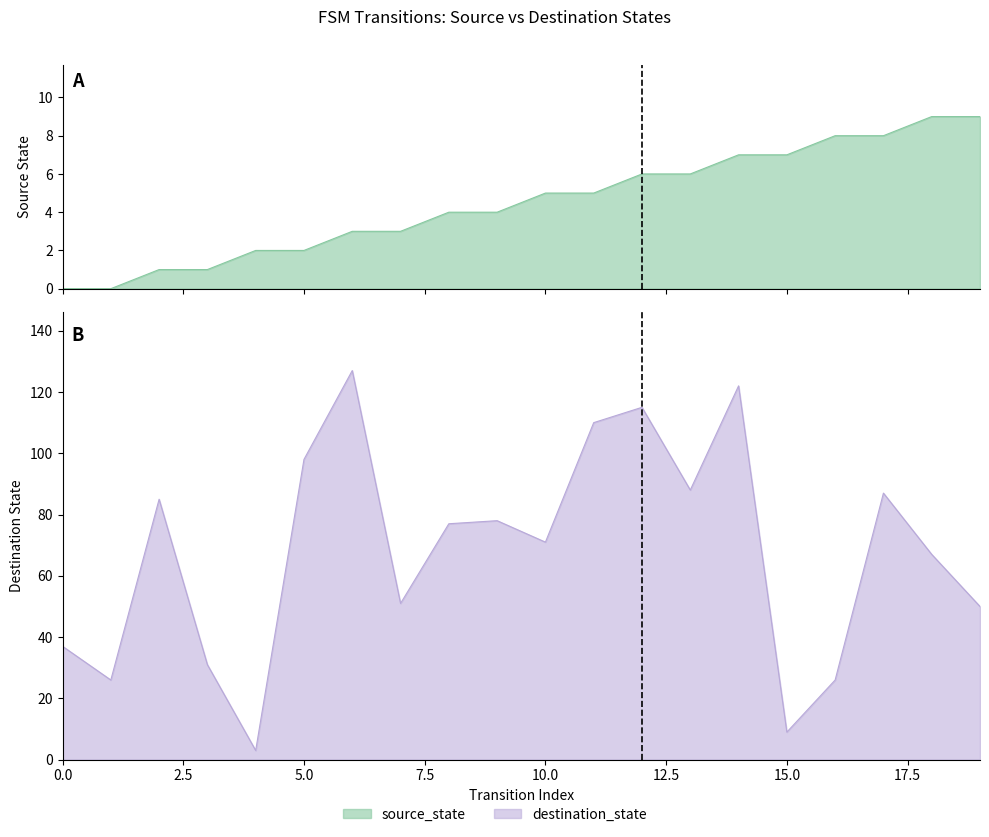

What is the total value across all series at 9?

82